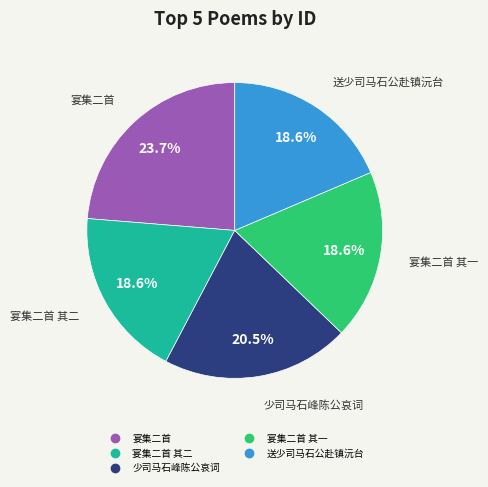

Is there any slice that represents more than half of the pie?

No